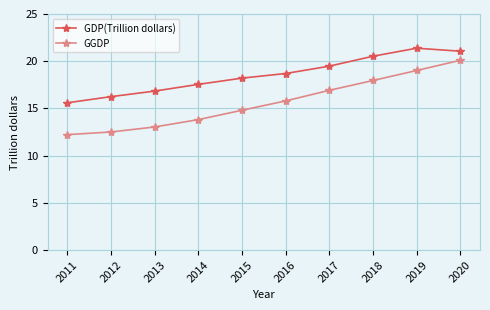

Is the value of GGDP at 2020 greater than the value of GDP(Trillion dollars) at 2019?

No